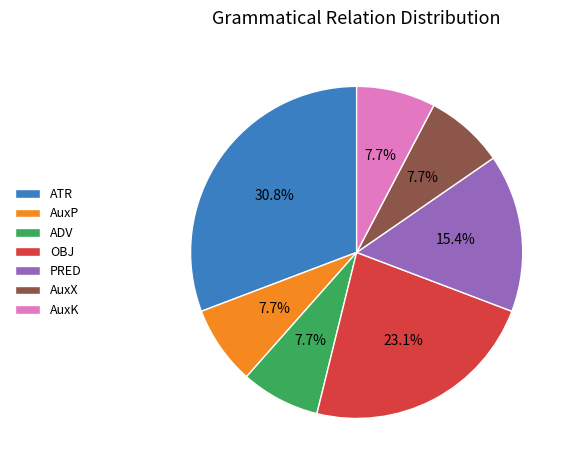

To the nearest percent, what percentage of the pie is AuxX?

8%